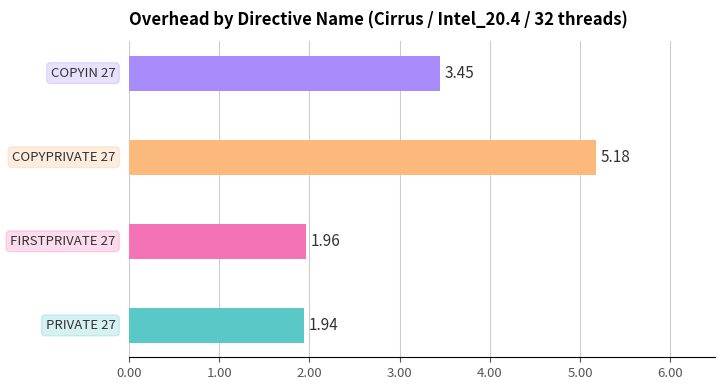

What is the sum of the values at PRIVATE 27 and COPYIN 27?

5.4